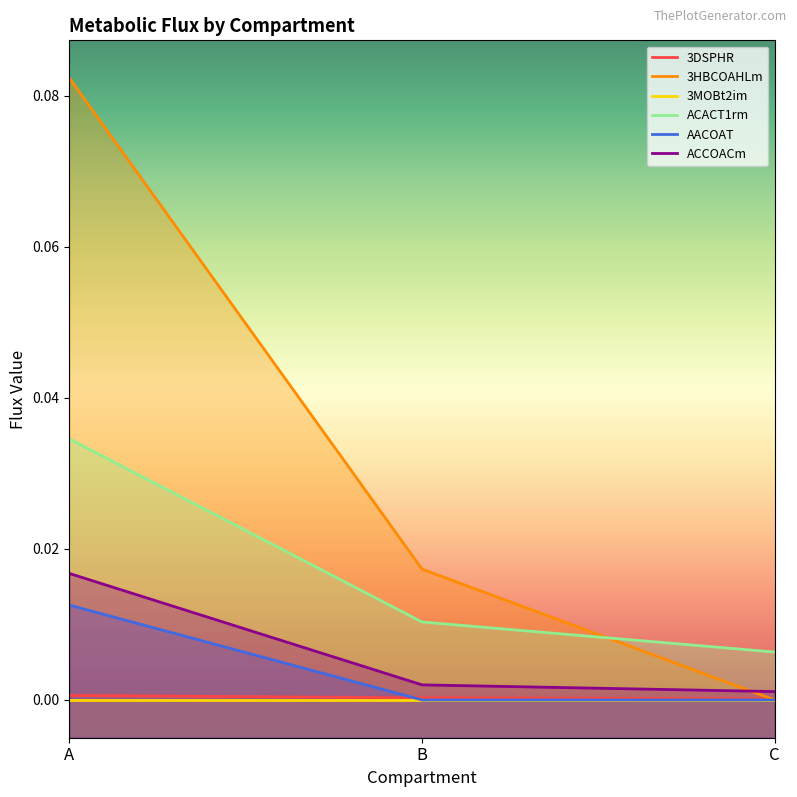

Count the 3DSPHR values in the range 0 to 1.

3